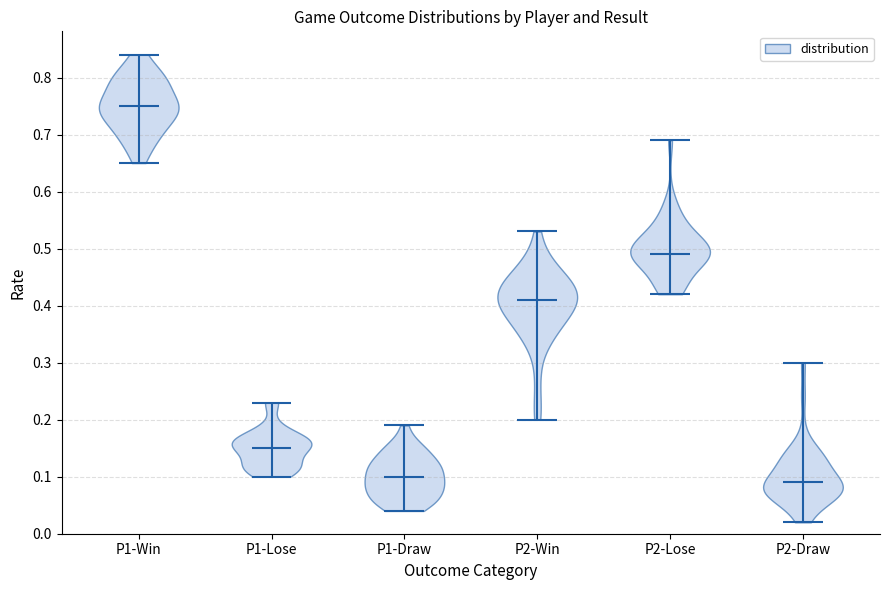

Reading left to right, read every violin against the y-axis: where its median line is, and the lowest and highest points it reaches. The values are not printed on the chart, so give them approximately, as read against the axis.

P1-Win: median line 0.75, lowest point 0.65, highest point 0.84
P1-Lose: median line 0.15, lowest point 0.10, highest point 0.23
P1-Draw: median line 0.10, lowest point 0.04, highest point 0.19
P2-Win: median line 0.41, lowest point 0.20, highest point 0.53
P2-Lose: median line 0.49, lowest point 0.42, highest point 0.69
P2-Draw: median line 0.09, lowest point 0.02, highest point 0.30